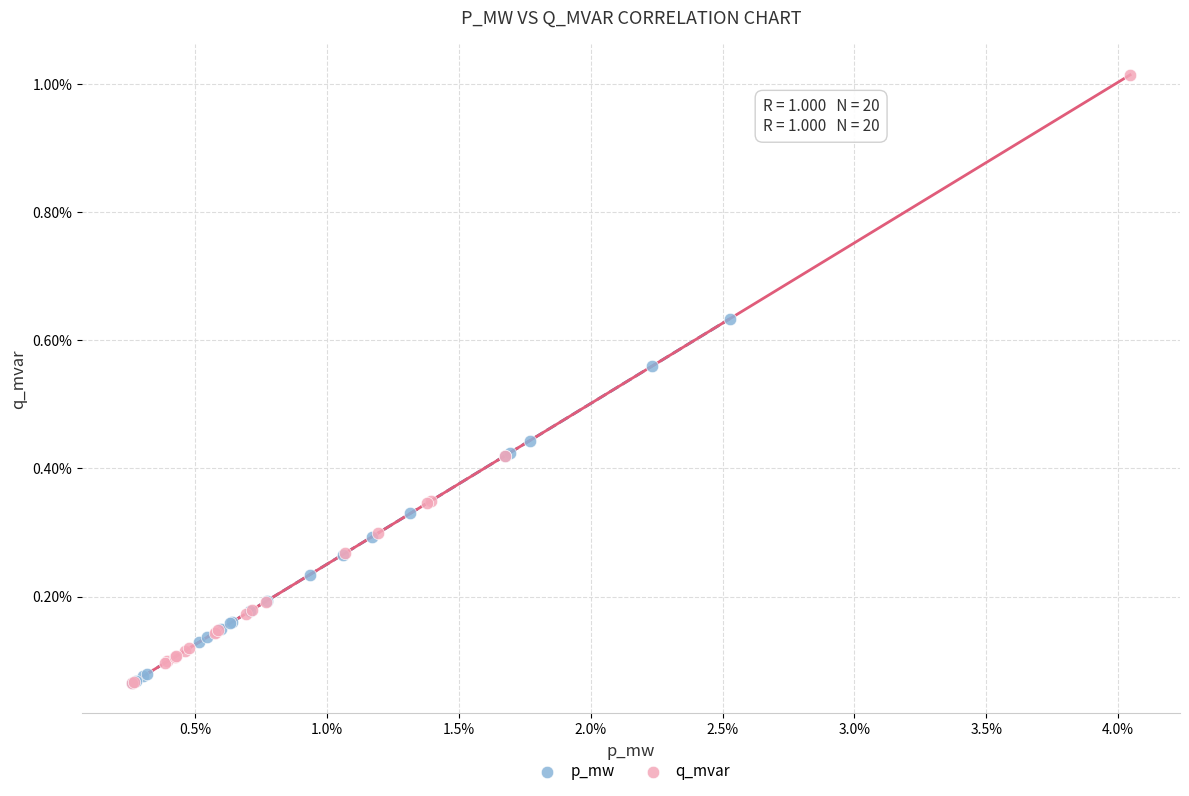

Which series has the widest spread of Y values?

q_mvar